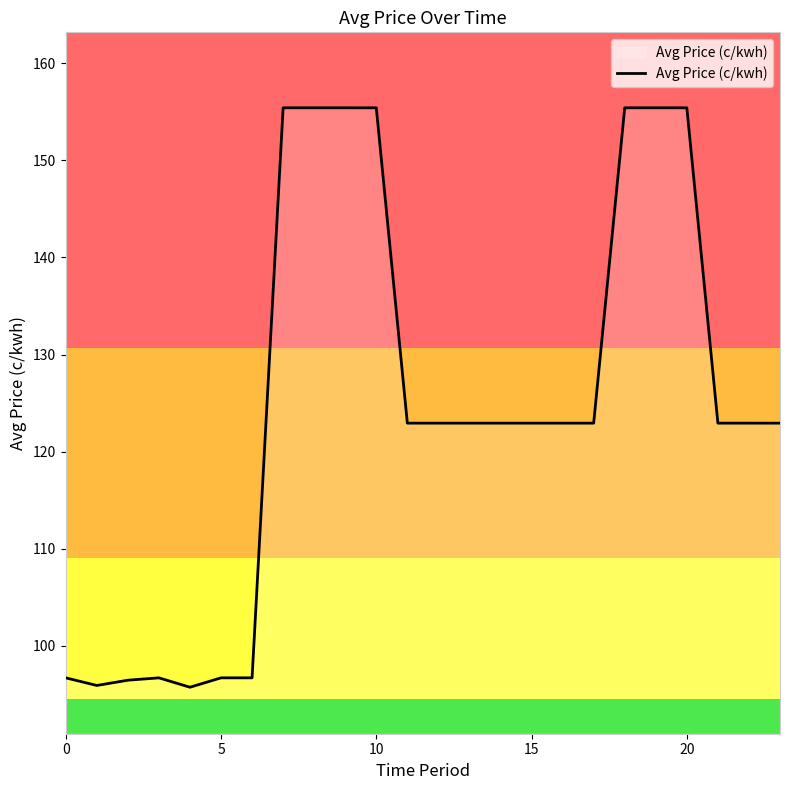

What is the minimum value shown in the chart?

95.7